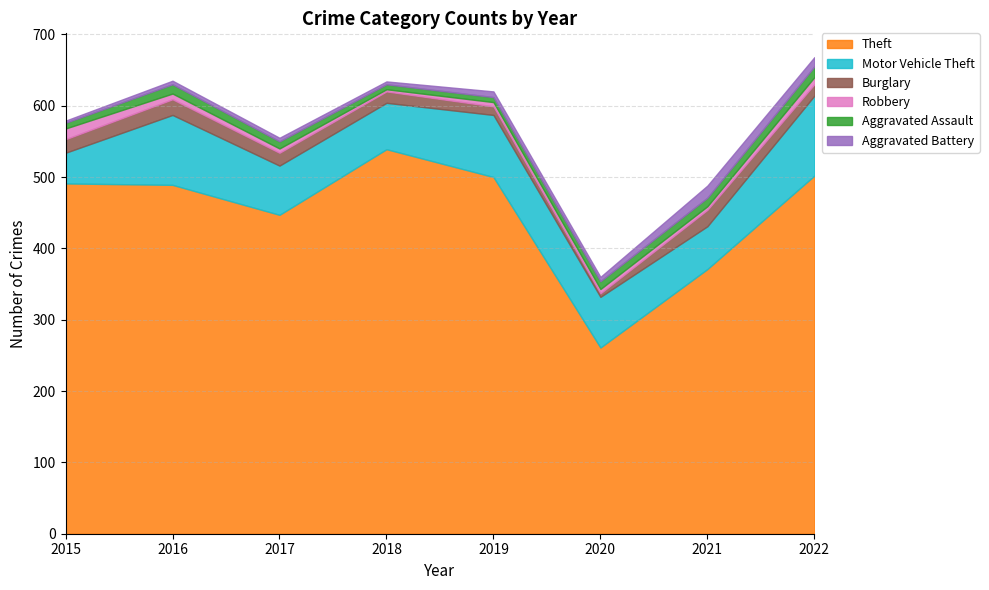

How many lines are shown in the chart?

6